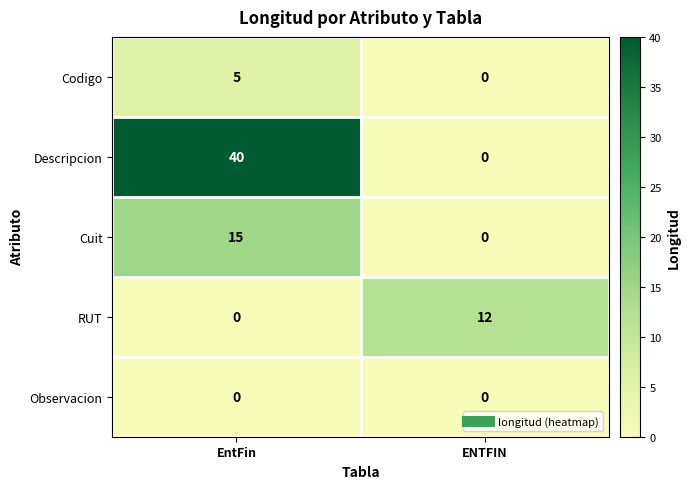

Reading left to right, extract all data points from this chart.

Codigo: 5	0
Descripcion: 40	0
Cuit: 15	0
RUT: 0	12
Observacion: 0	0